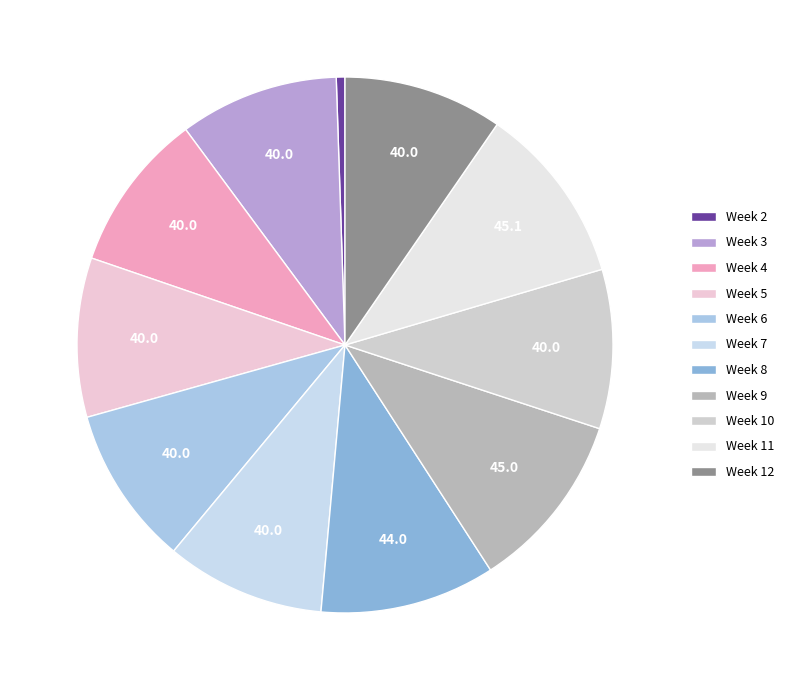

How much of the chart is everything except Week 11?

89.2%